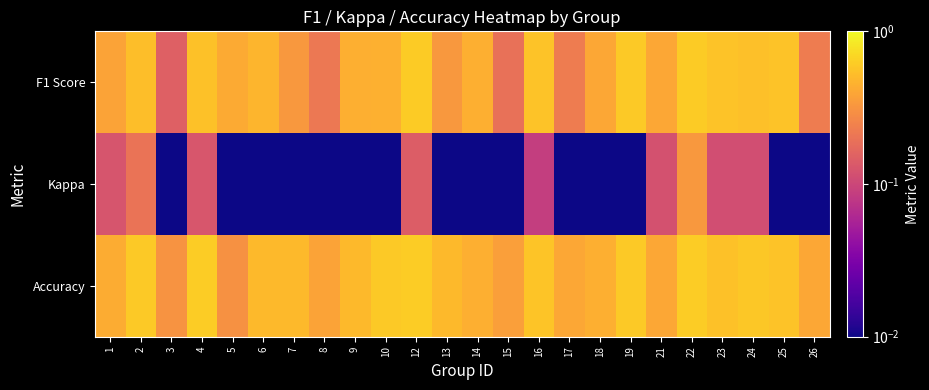

What is the spread (max minus min) of values at 1?

0.3